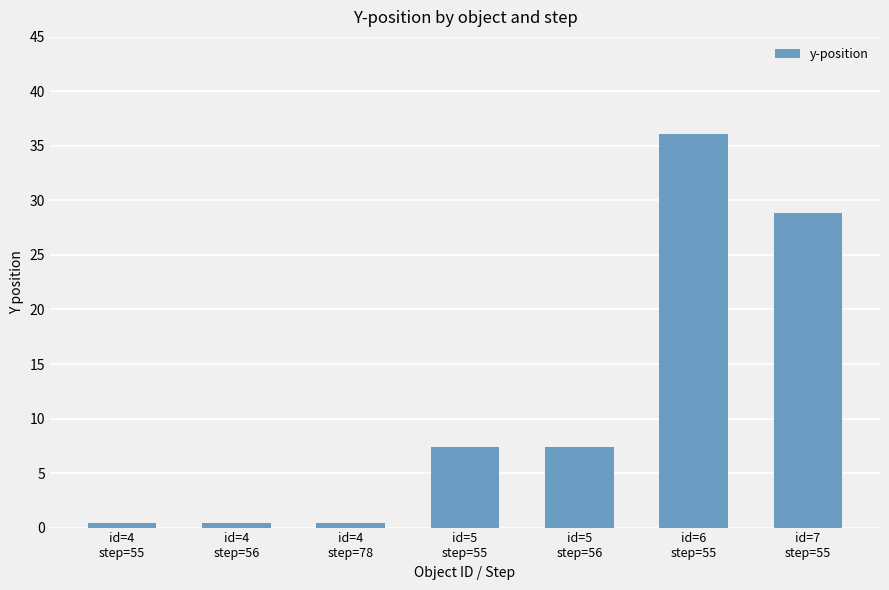

What is the difference between the second highest and minimum values?

28.4